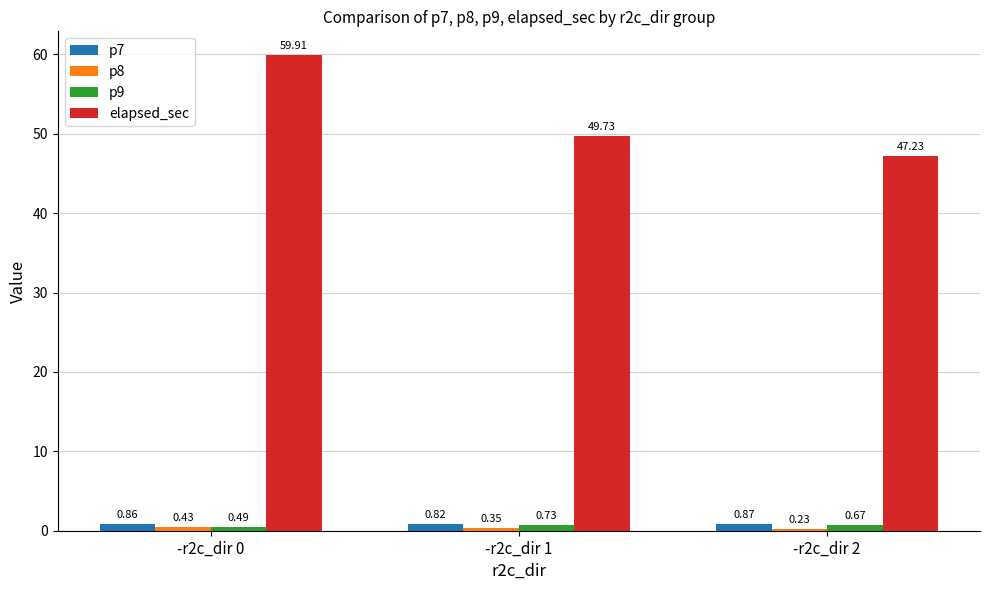

What is the sum of all p7 values?

2.5